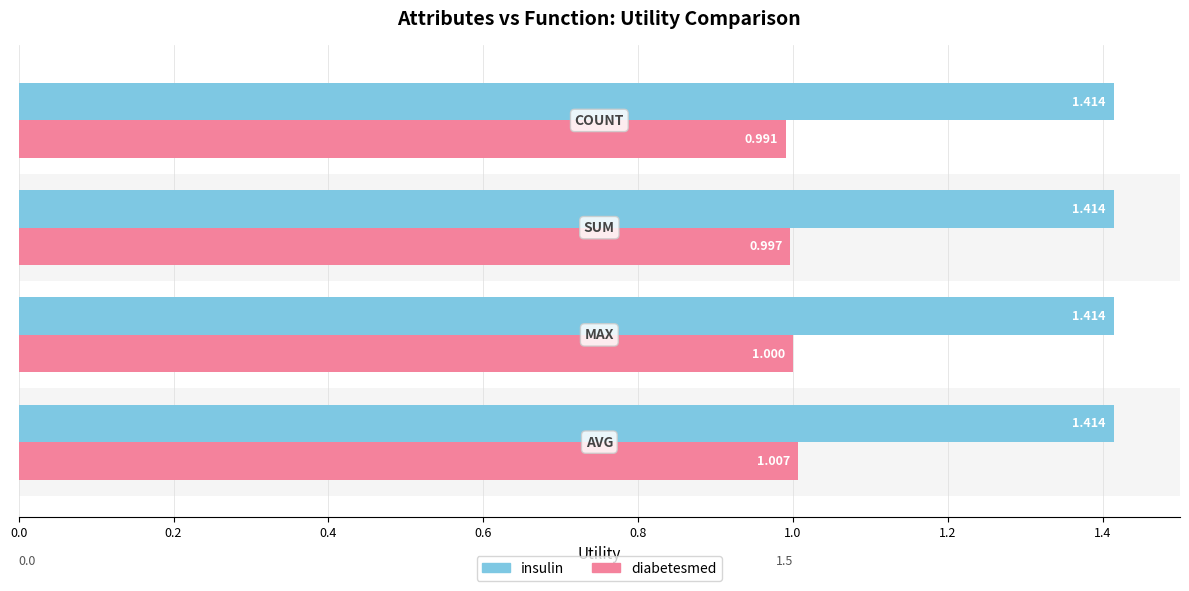

Which series has the largest range (max minus min)?

diabetesmed